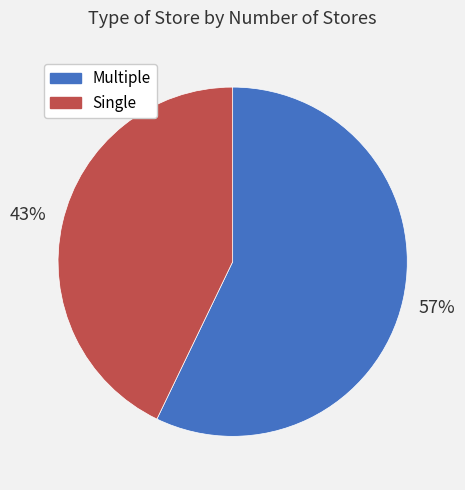

Approximately how many times larger is the value at Multiple compared to Single?

1.3